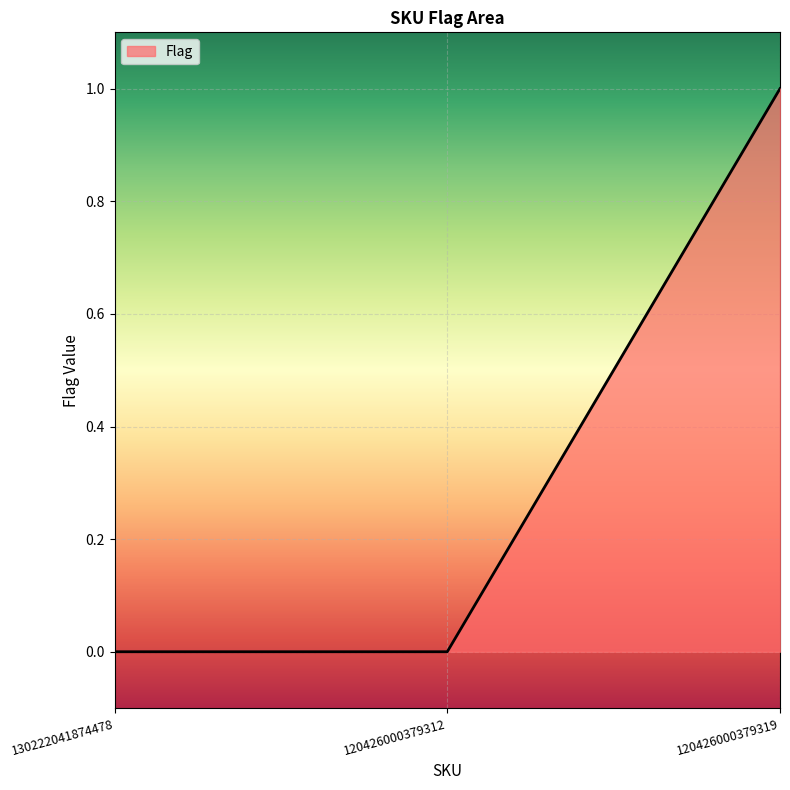

What position from the left is 120426000379319?

3